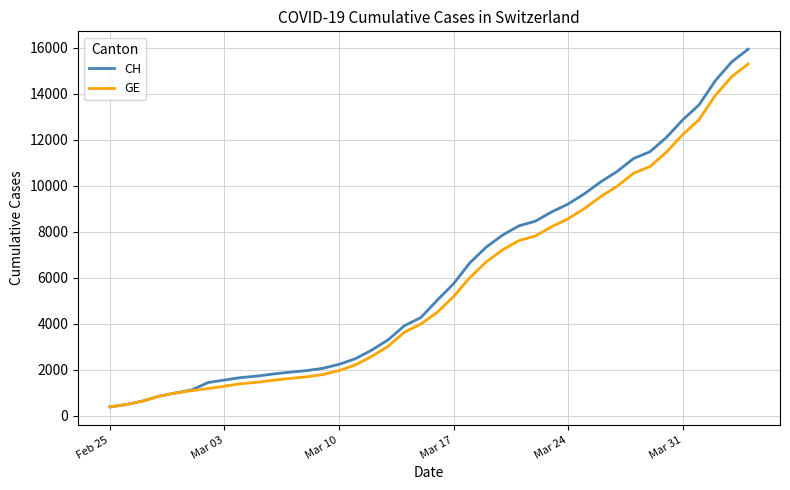

List the series in order of their peak value, highest first.

CH, GE